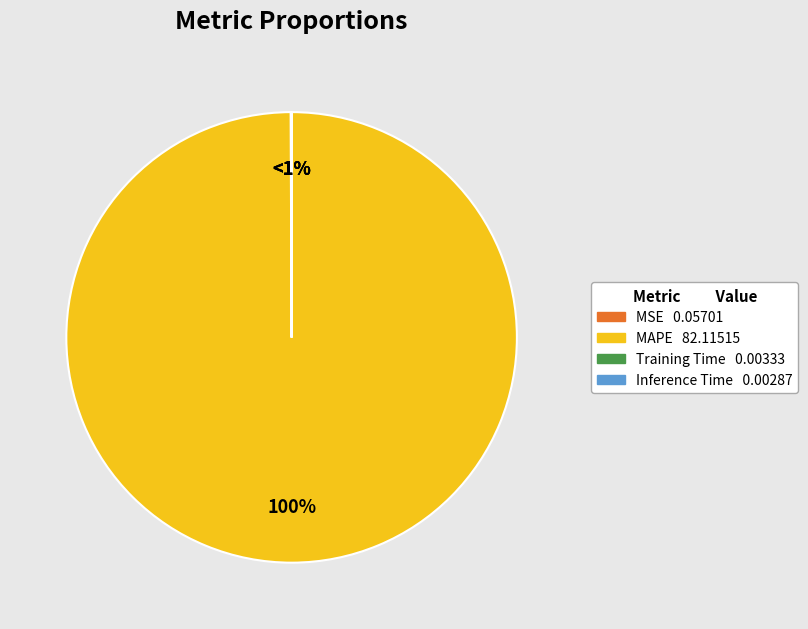

Does MAPE account for over 50% of the chart?

Yes